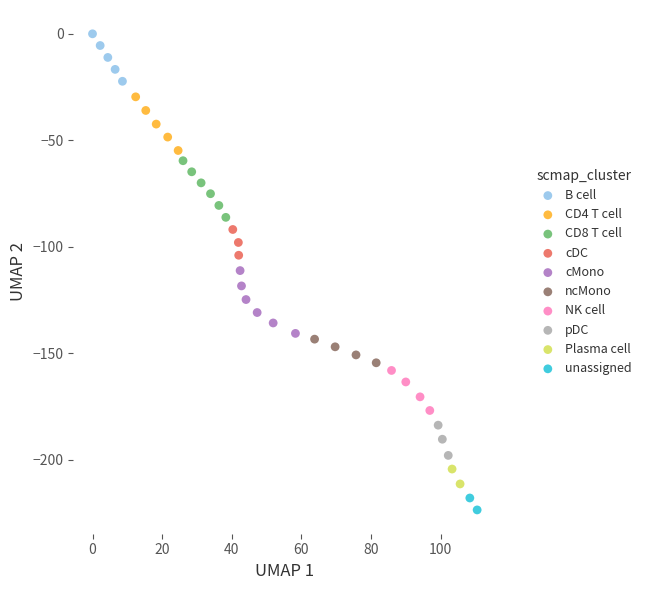

What are all the series names shown in the legend?

B cell, CD4 T cell, CD8 T cell, cDC, cMono, ncMono, NK cell, pDC, Plasma cell, unassigned